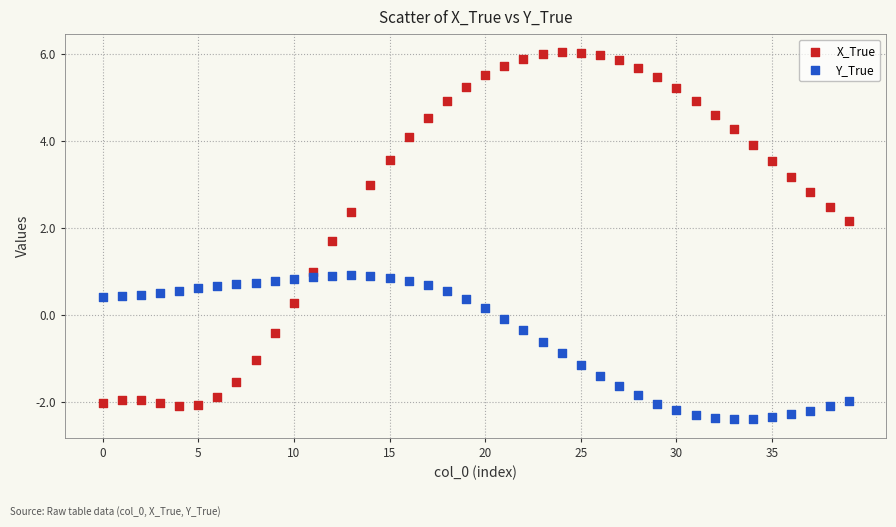

Across all data points, what is the range of Y values (max minus min)?

8.4